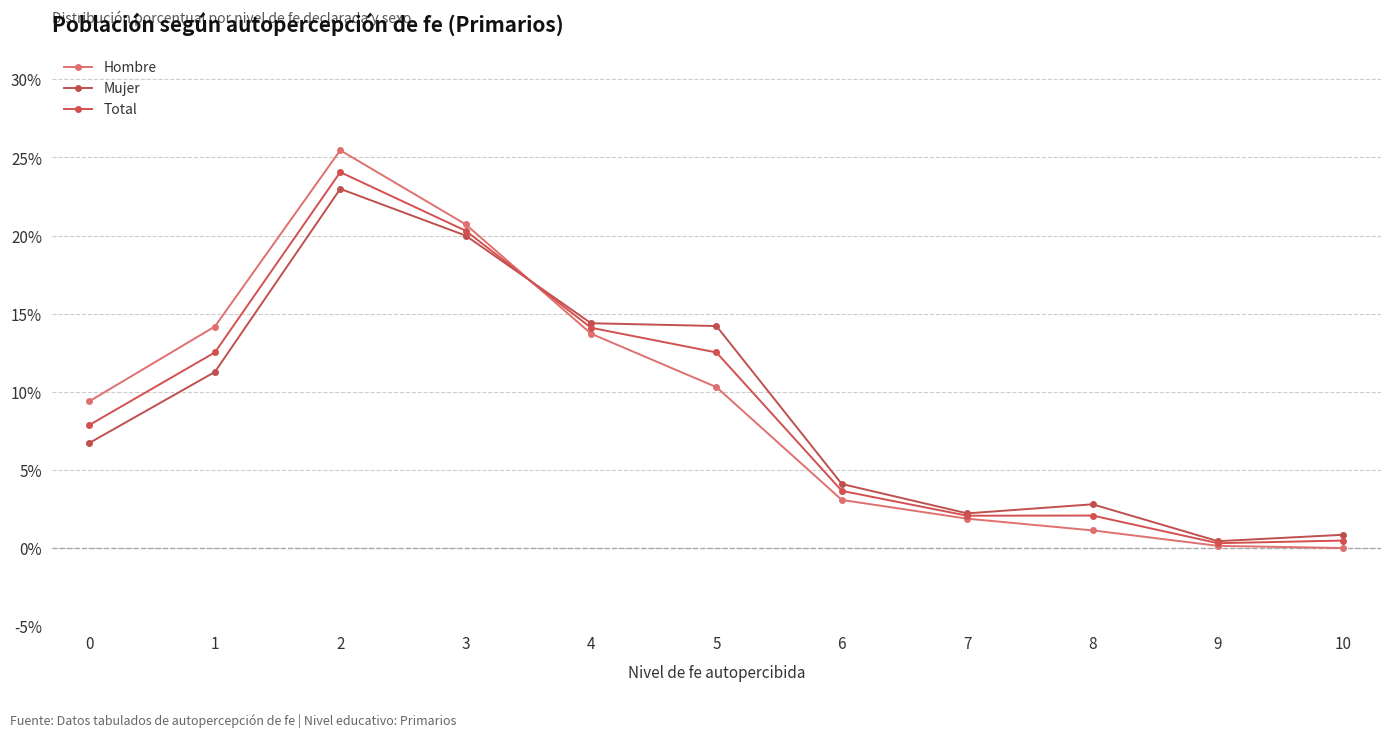

True or false: Total has a value of 3.6 at 1.

False